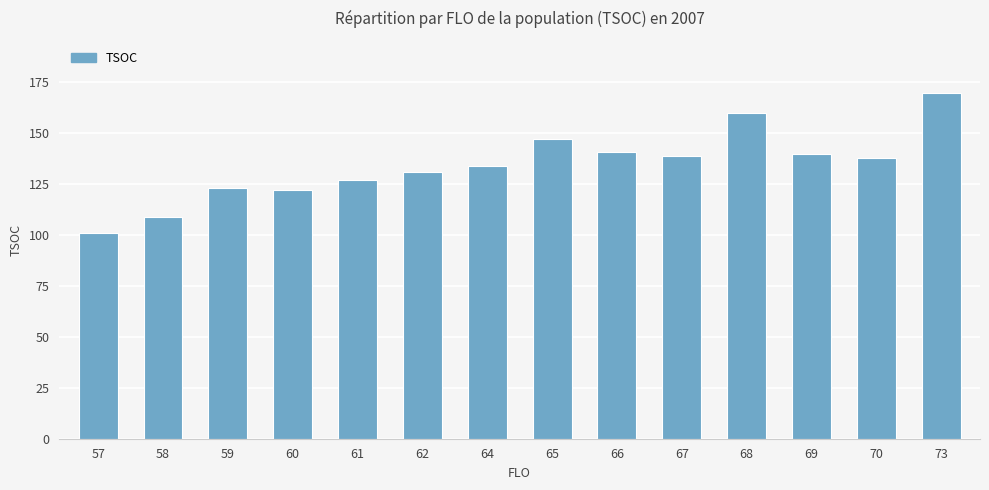

Approximately how many times larger is the value at 62 compared to 73?

0.8